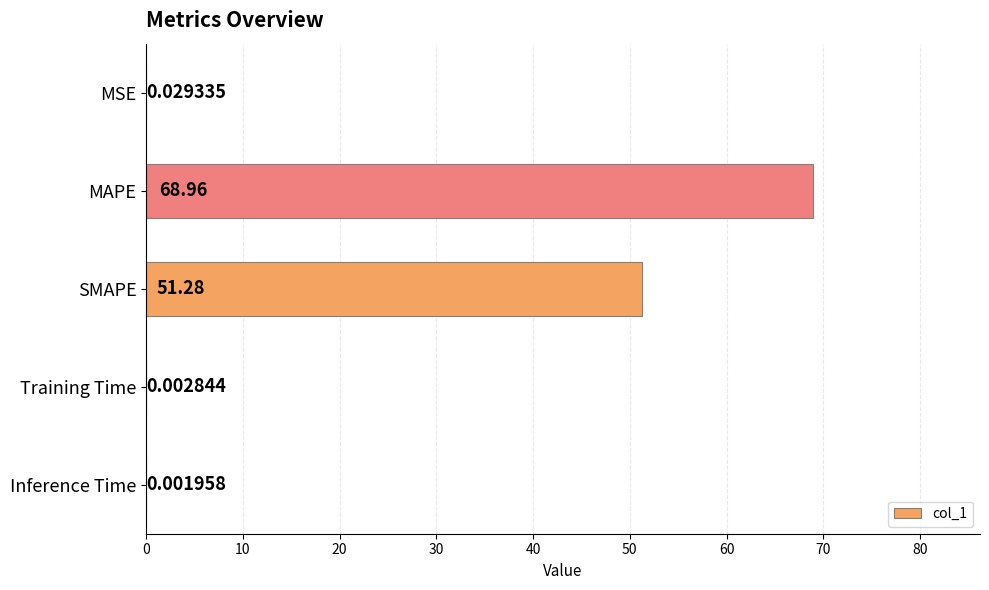

What is the sum of all values?

120.3